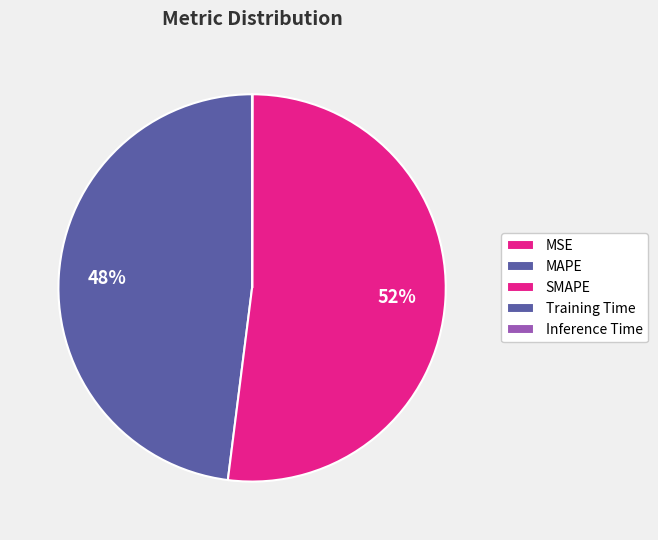

True or false: SMAPE accounts for 52% of the total.

True